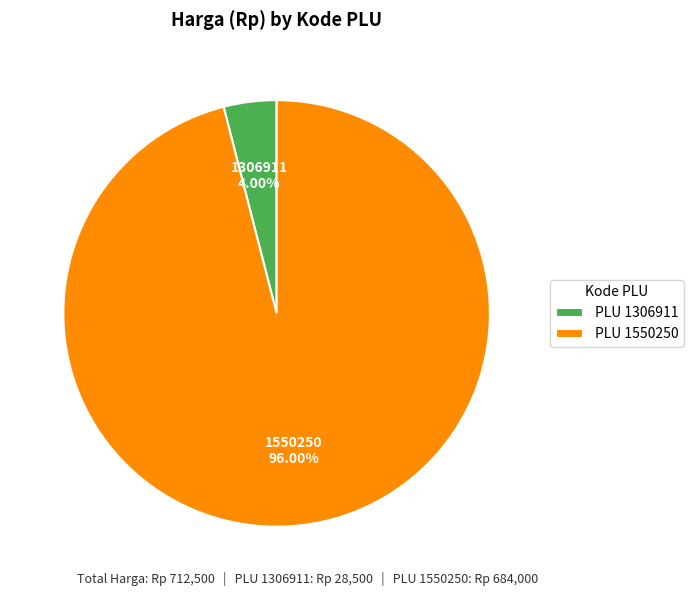

What is the majority slice?

PLU 1550250